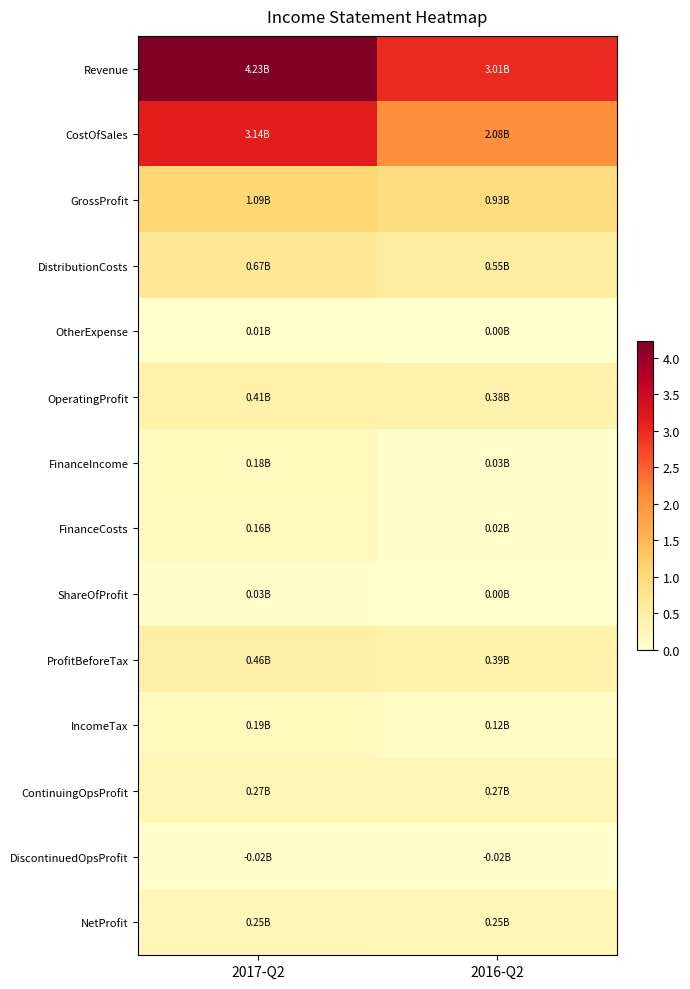

What is the greatest value displayed?

4.2